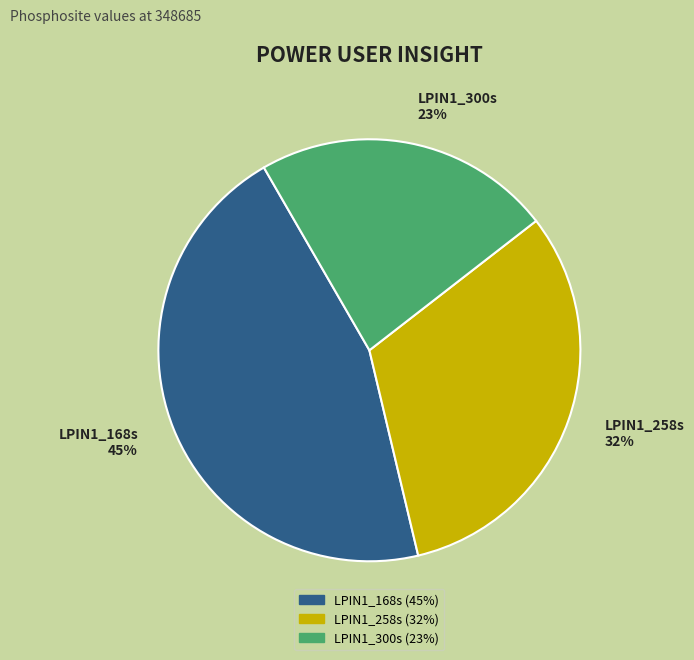

Is the sum of LPIN1_300s and LPIN1_168s greater than half?

Yes